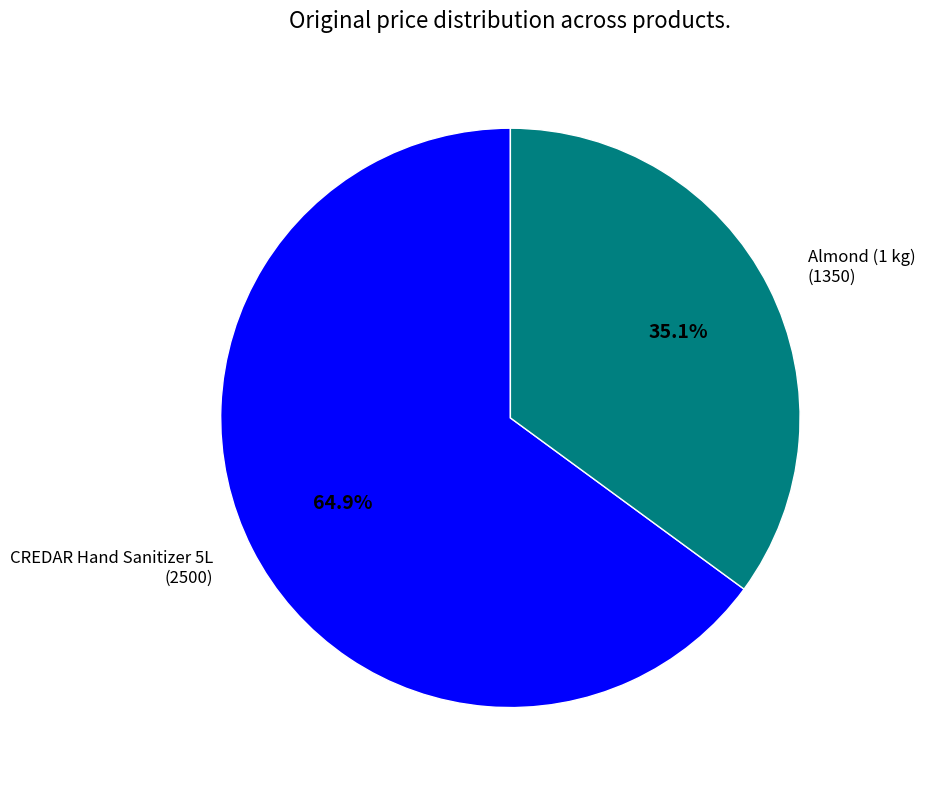

Is there any slice that represents more than half of the pie?

Yes